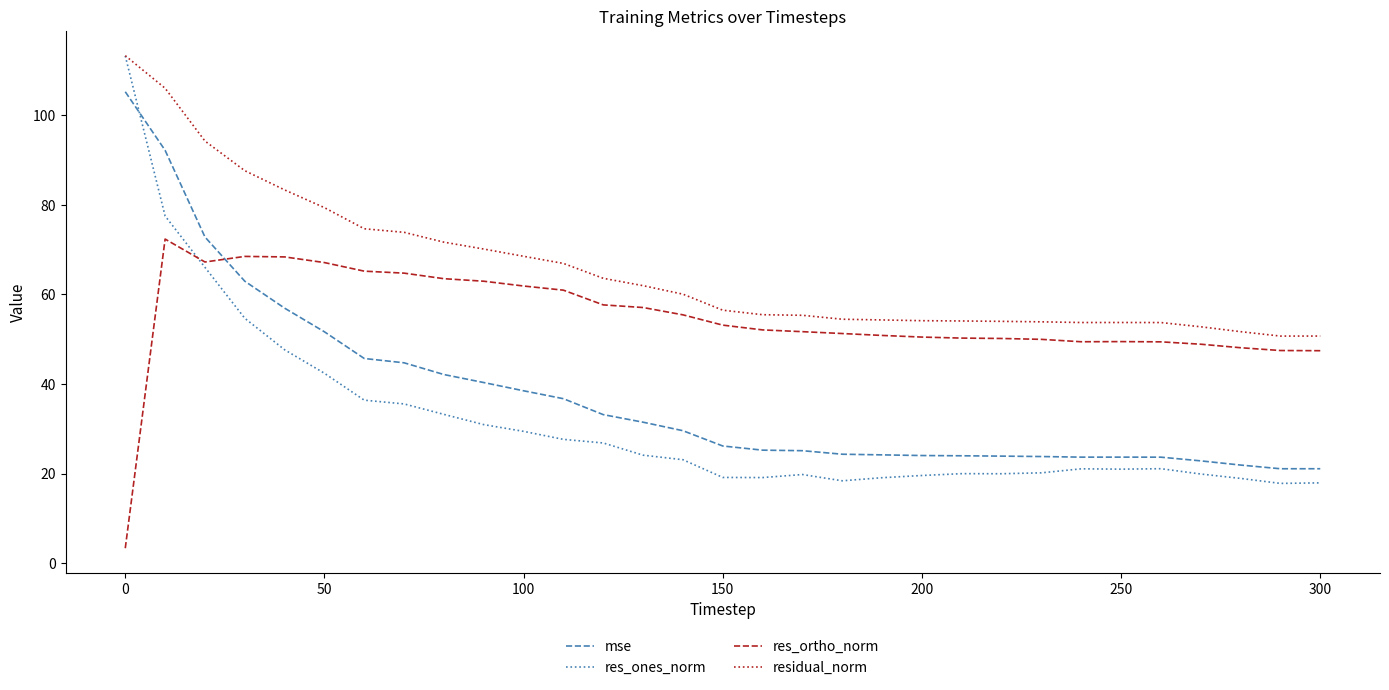

Which series has the largest total across all categories?

residual_norm